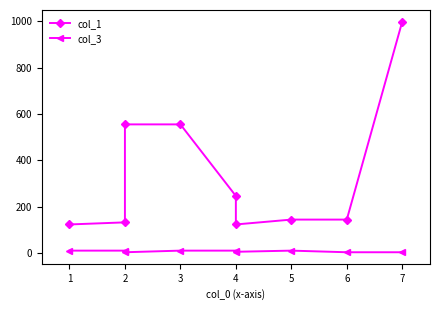

True or false: col_1 and col_3 cross at least once.

False